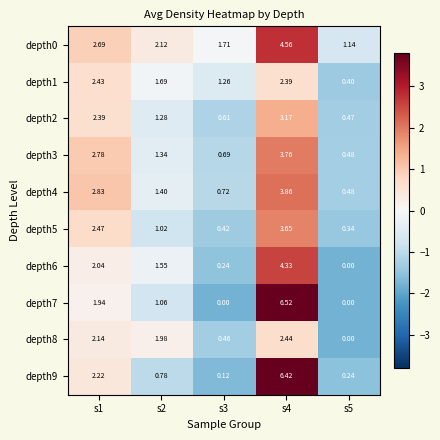

Is the value of depth9 at s4 greater than the value of depth7 at s2?

Yes